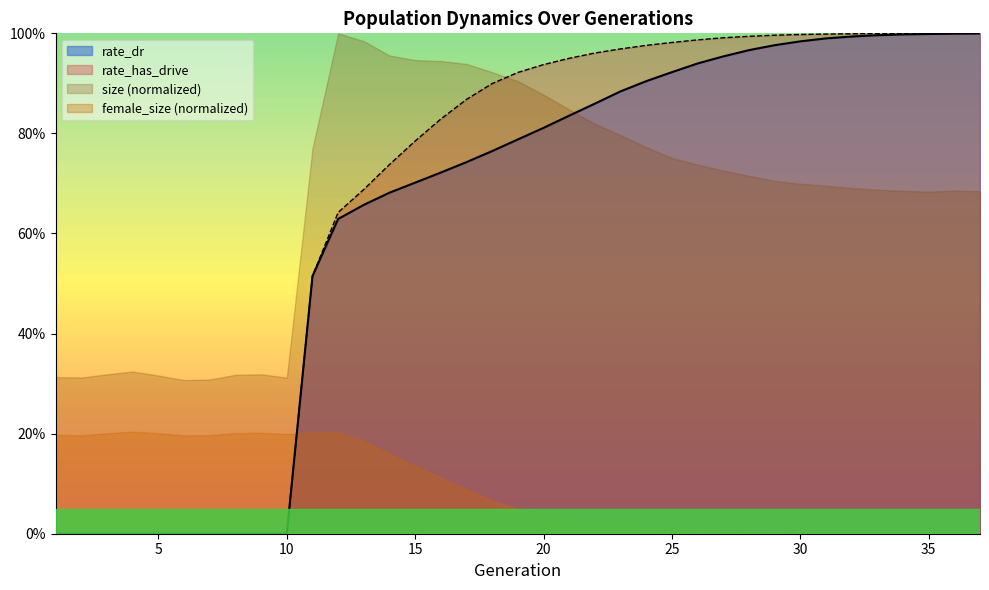

True or false: rate_dr and rate_has_drive cross at least once.

False